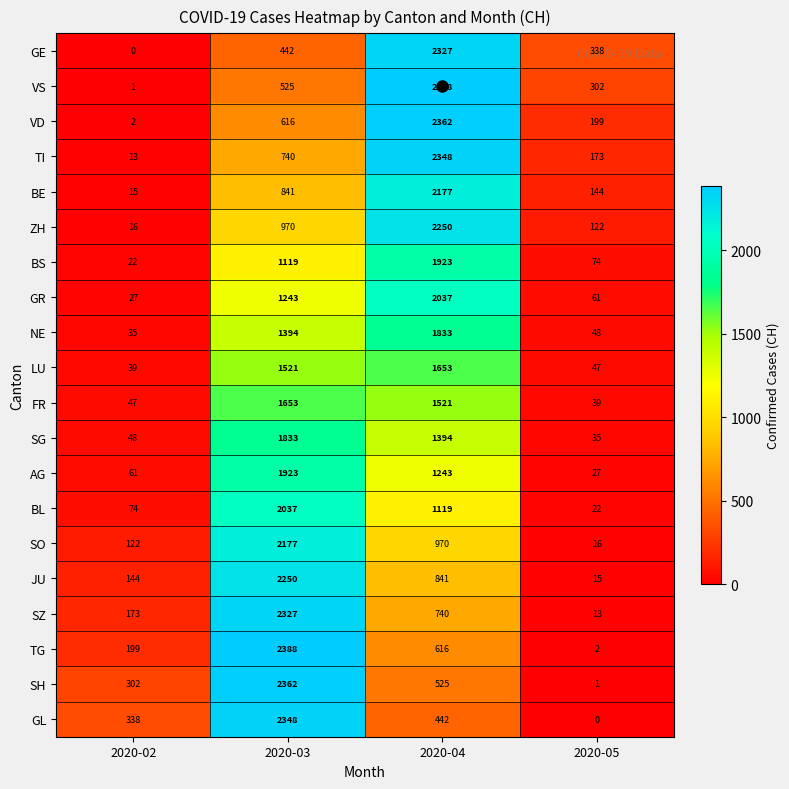

What is the minimum value for AG?

27